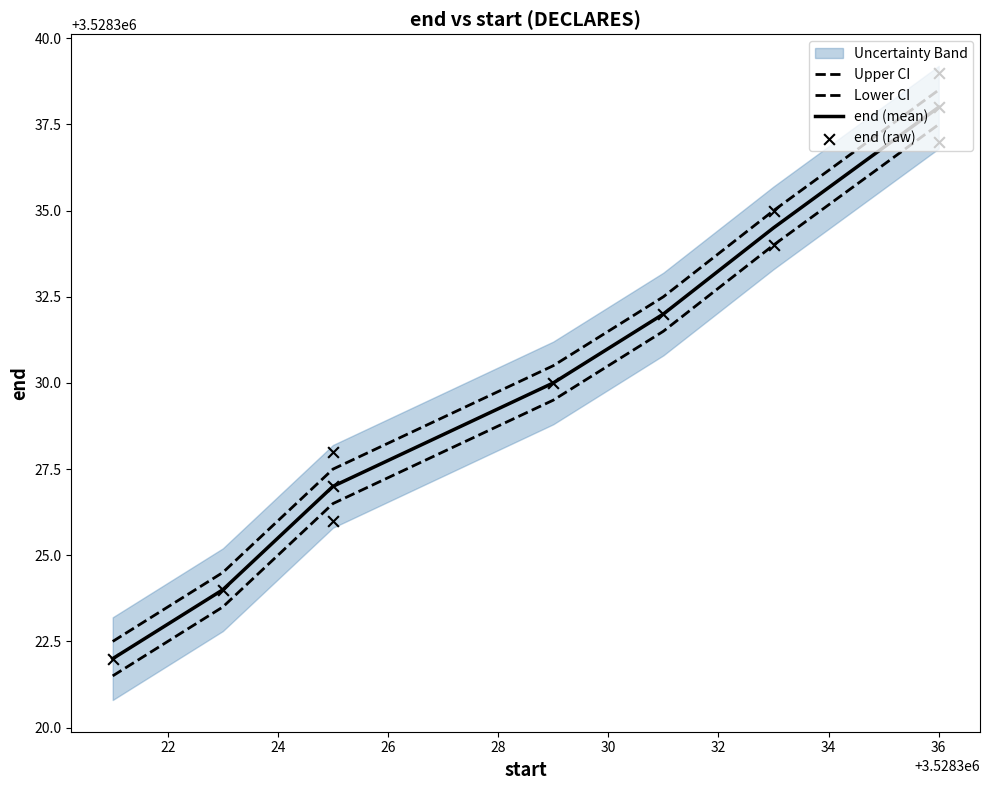

Between 24 and 22, which is larger?

24